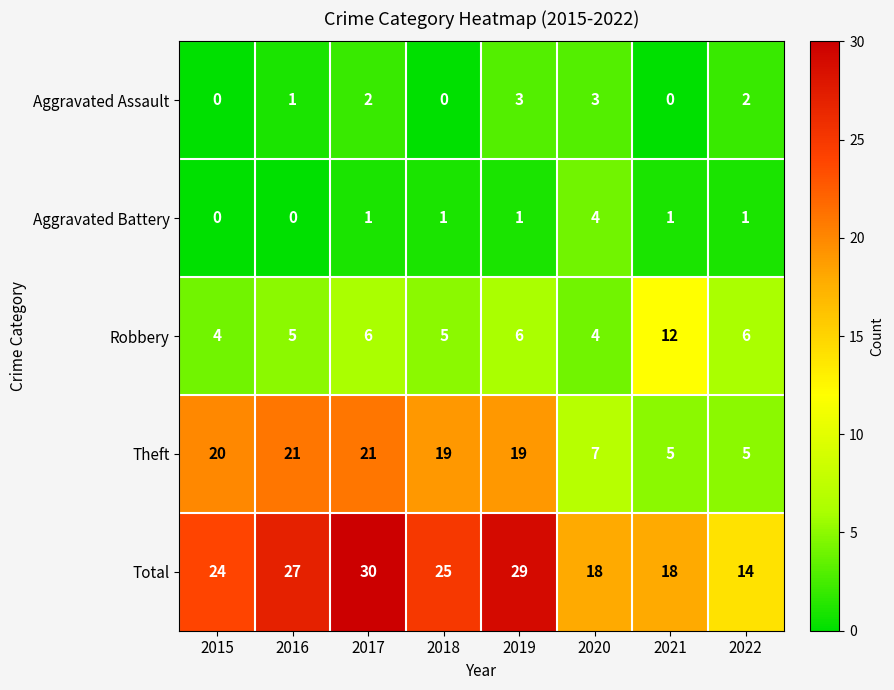

What is the difference between the highest and lowest values at 2015?

24